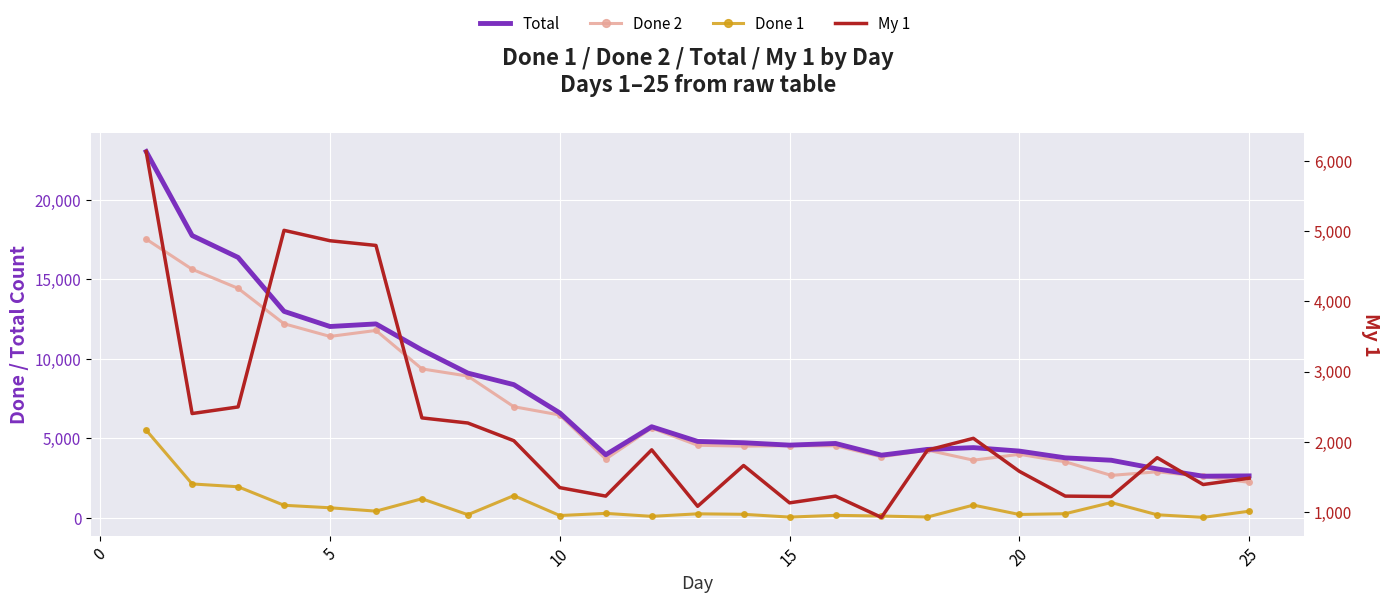

What is the value of the Done 2 point at the 20th from the left?

3986